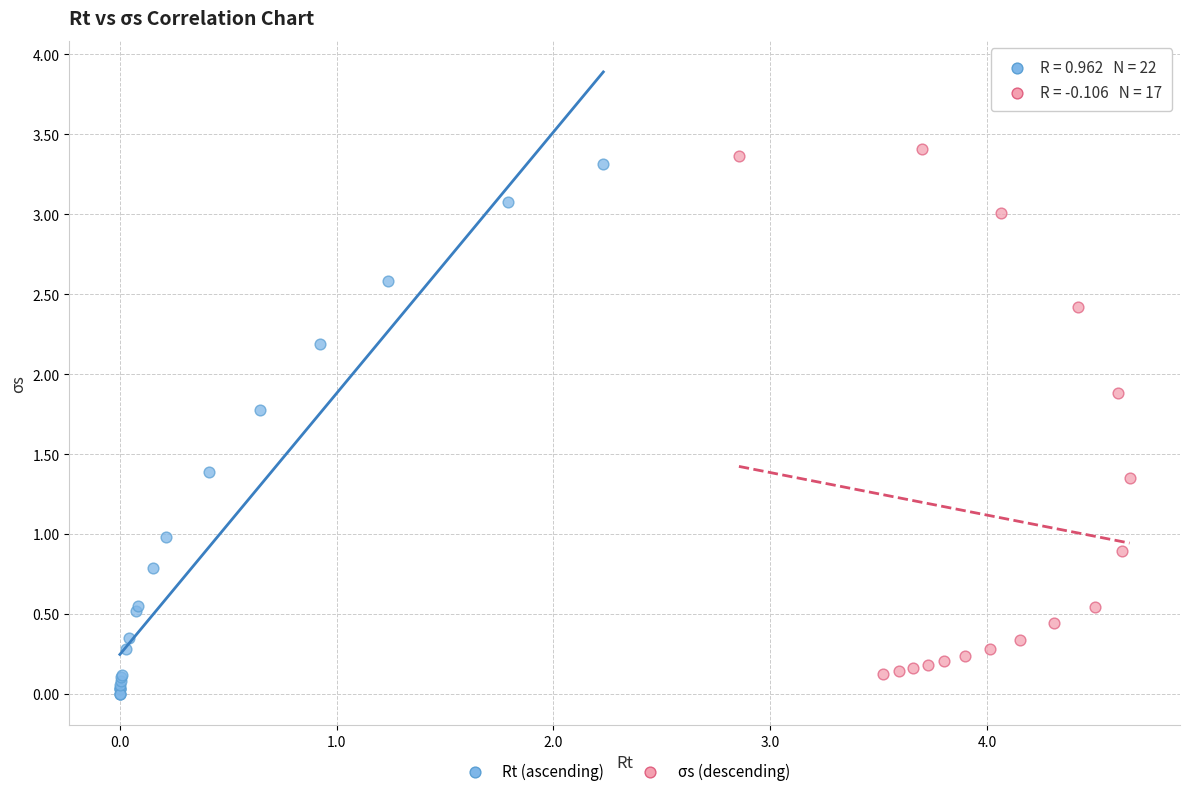

What are all the series names shown in the legend?

Rt (ascending), σs (descending)